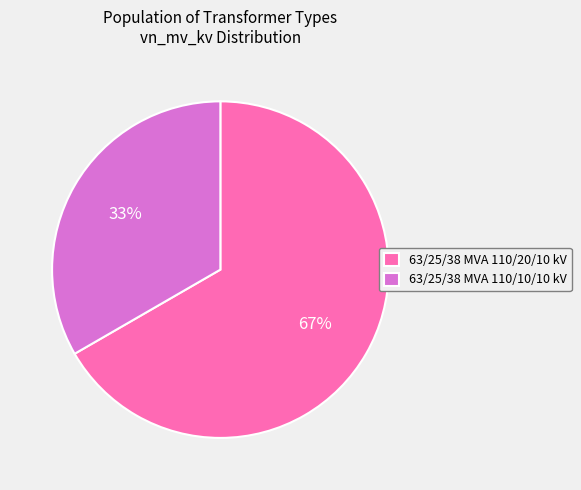

The 63/25/38 MVA 110/10/10 kV slice represents 22% of the pie. True or false?

False